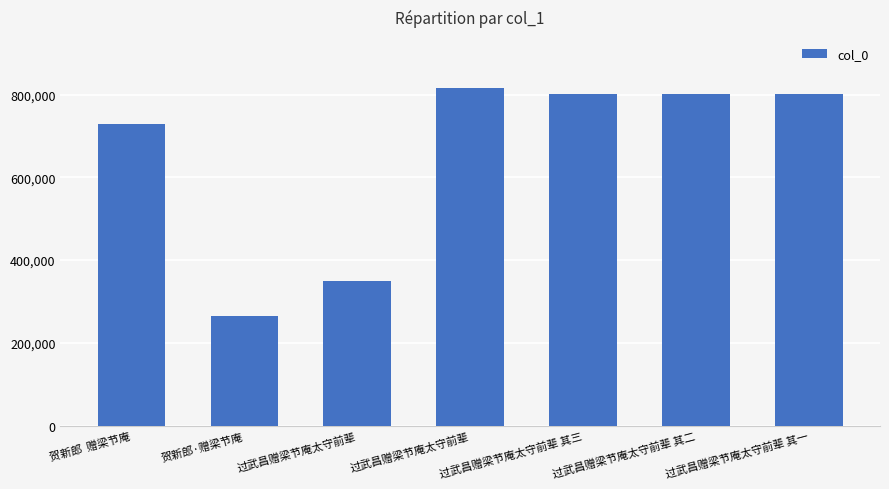

How many series are shown in this chart?

1